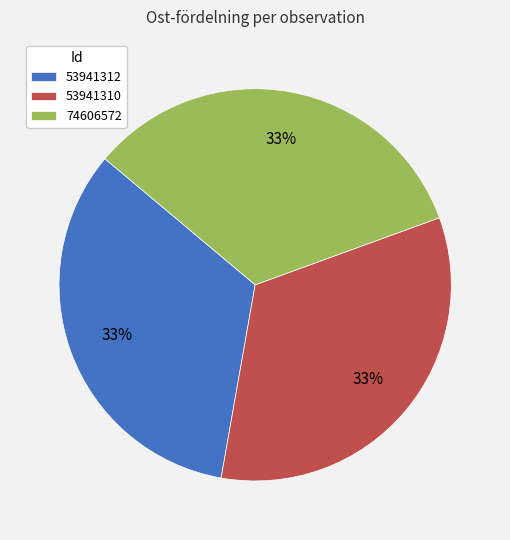

Is there any slice that represents more than half of the pie?

No